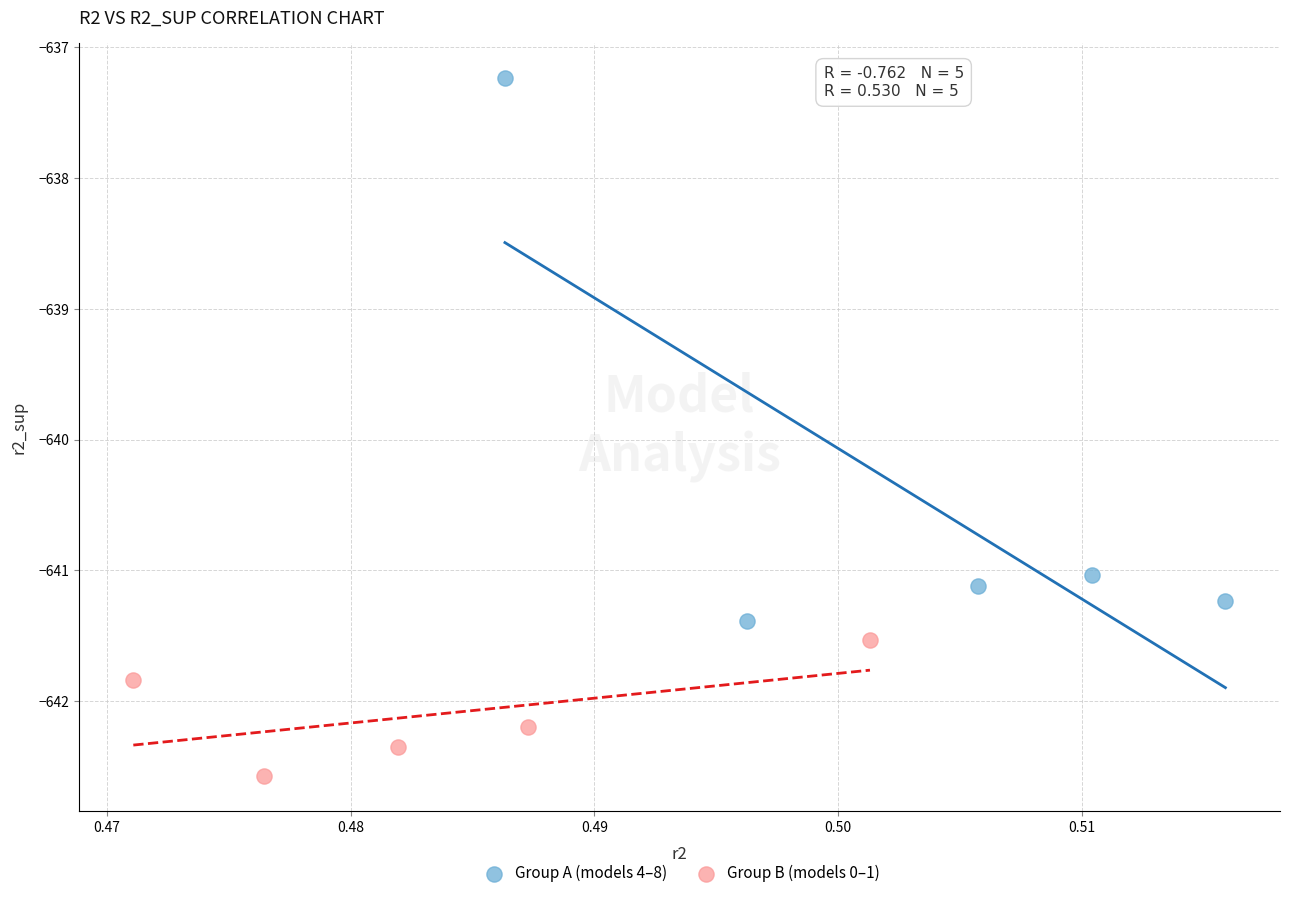

Which series contains the lowest Y value?

Group B (models 0–1)